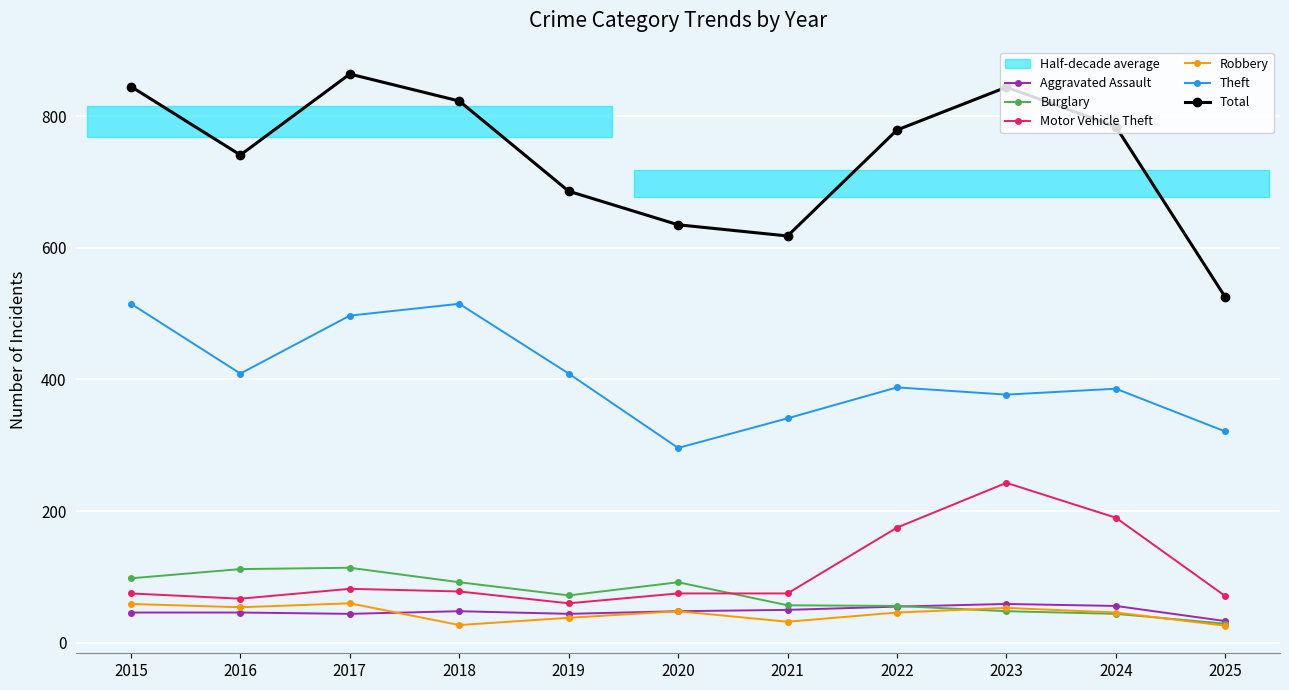

Reading left to right, list all the values displayed in this chart.

Aggravated Assault: 46	46	44	48	44	48	50	55	59	56	33
Burglary: 98	112	114	92	72	92	57	56	48	44	29
Motor Vehicle Theft: 75	67	82	78	60	75	75	175	243	190	71
Robbery: 59	54	60	27	38	48	32	46	53	46	26
Theft: 515	409	497	515	409	296	341	388	377	386	321
Total: 845	741	864	823	686	635	618	779	844	784	525